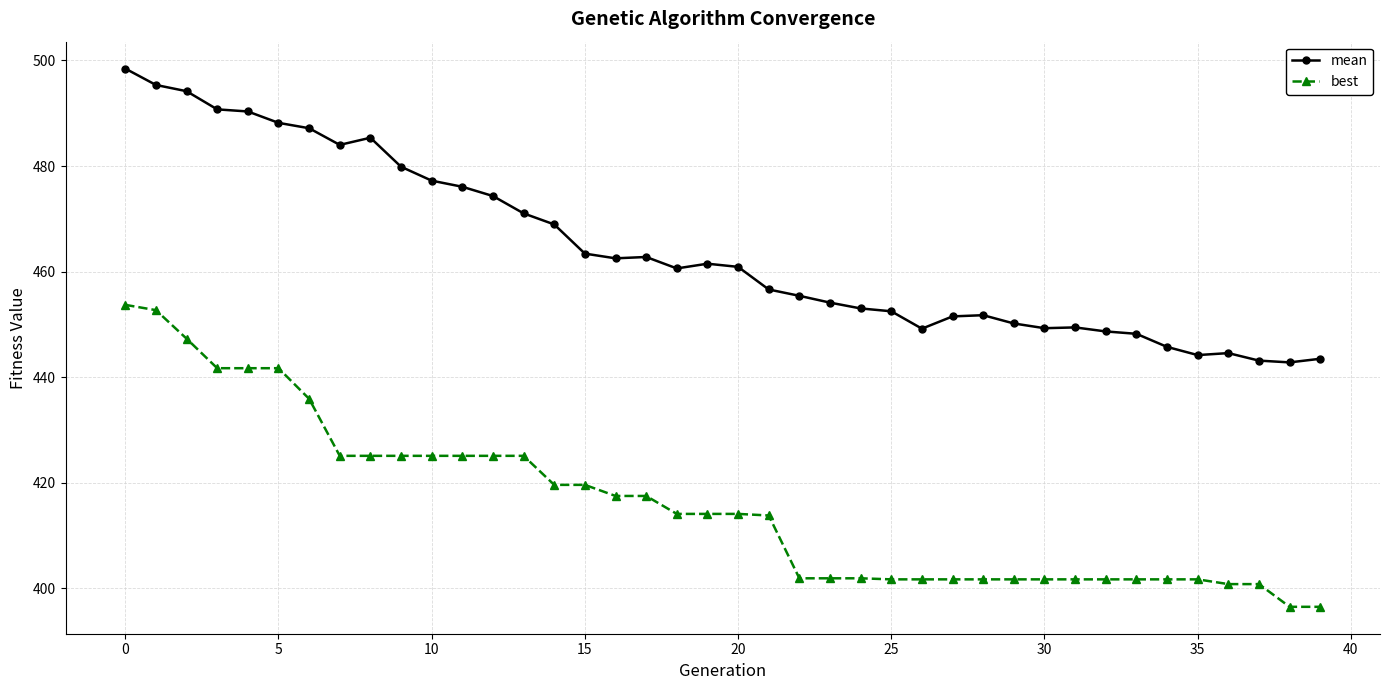

True or false: mean and best intersect in this chart.

False